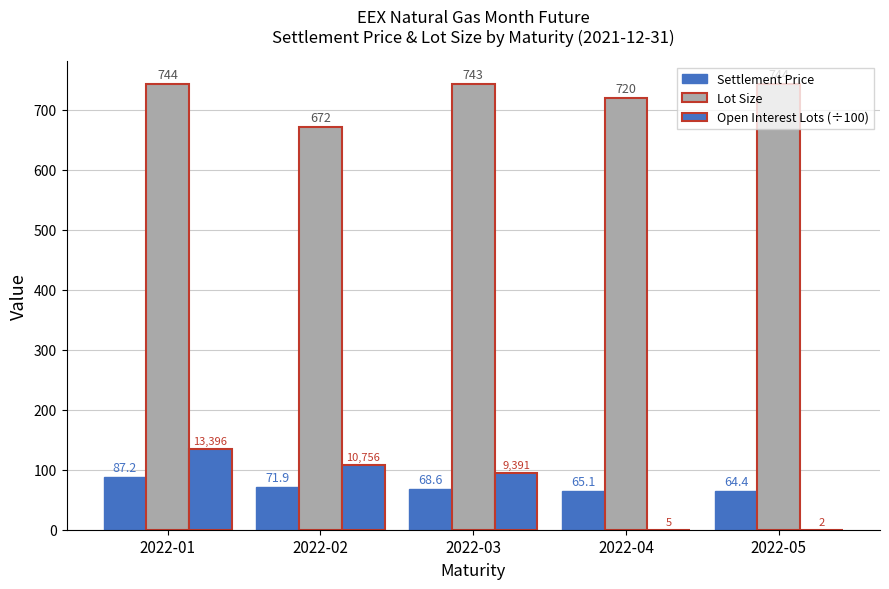

How many data points does each series have?

5